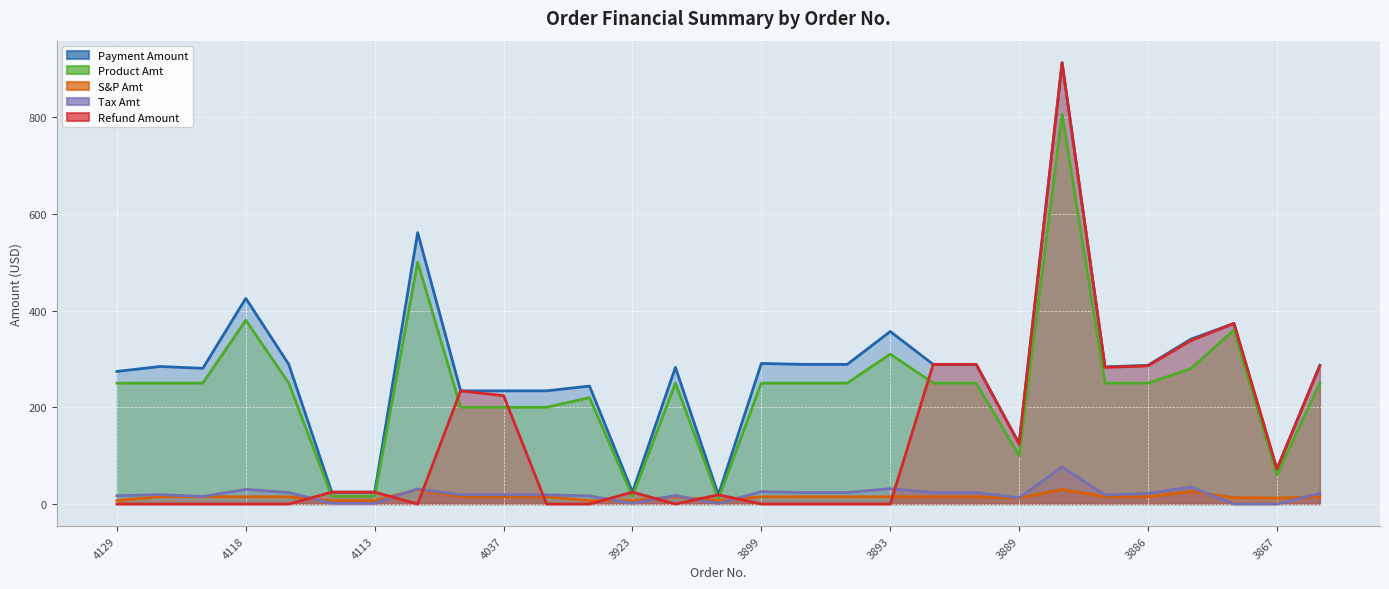

Which series has the largest range (max minus min)?

Refund Amount